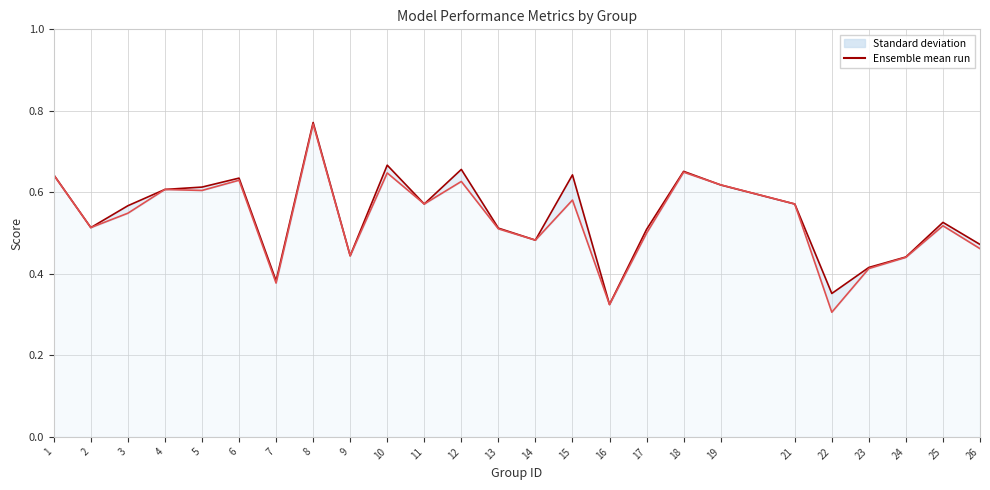

Does the chart have visible grid lines?

Yes